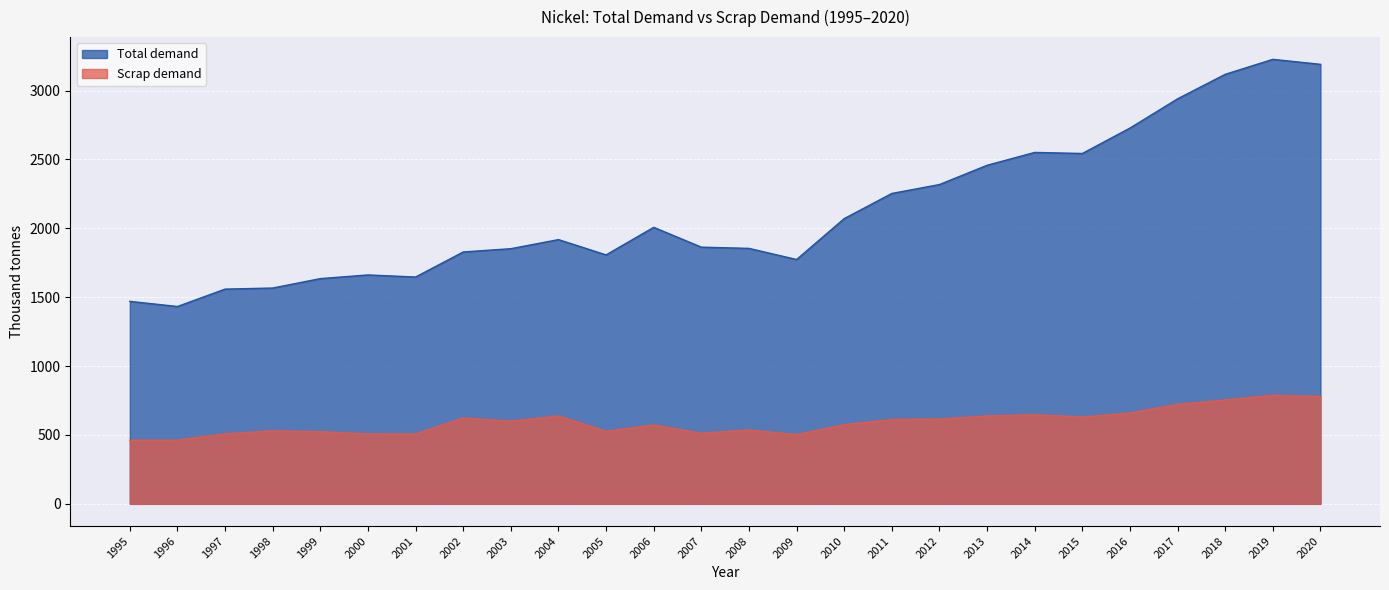

List the labels in order of Scrap demand value, smallest first.

1995, 1996, 2009, 2001, 2000, 1997, 2007, 1999, 2005, 1998, 2008, 2006, 2010, 2003, 2011, 2012, 2002, 2015, 2004, 2013, 2014, 2016, 2017, 2018, 2020, 2019